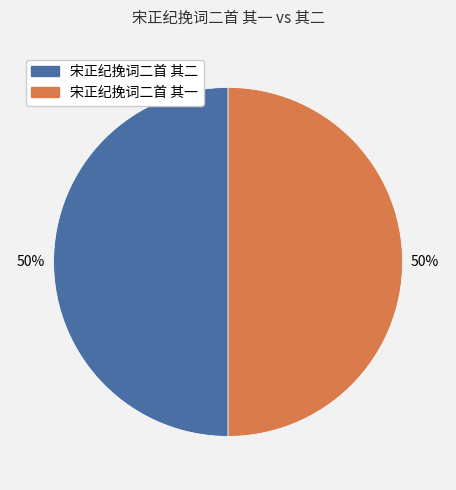

To the nearest percent, what percentage of the pie is 宋正纪挽词二首 其一?

50%